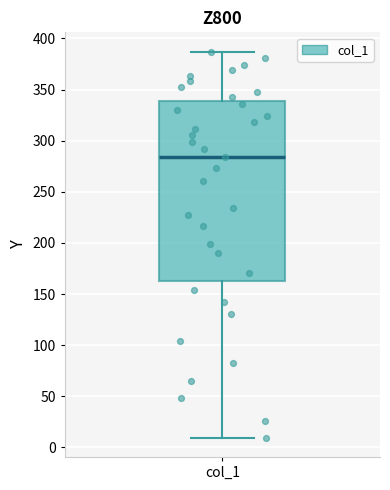

Transcribe this box plot: give where the median line is, the range the box spans, and where the two whiskers end, as read against the y-axis. The values are not printed on the chart, so give them approximately, as read against the axis.

median 285, box 160 to 340, whiskers 10 to 385